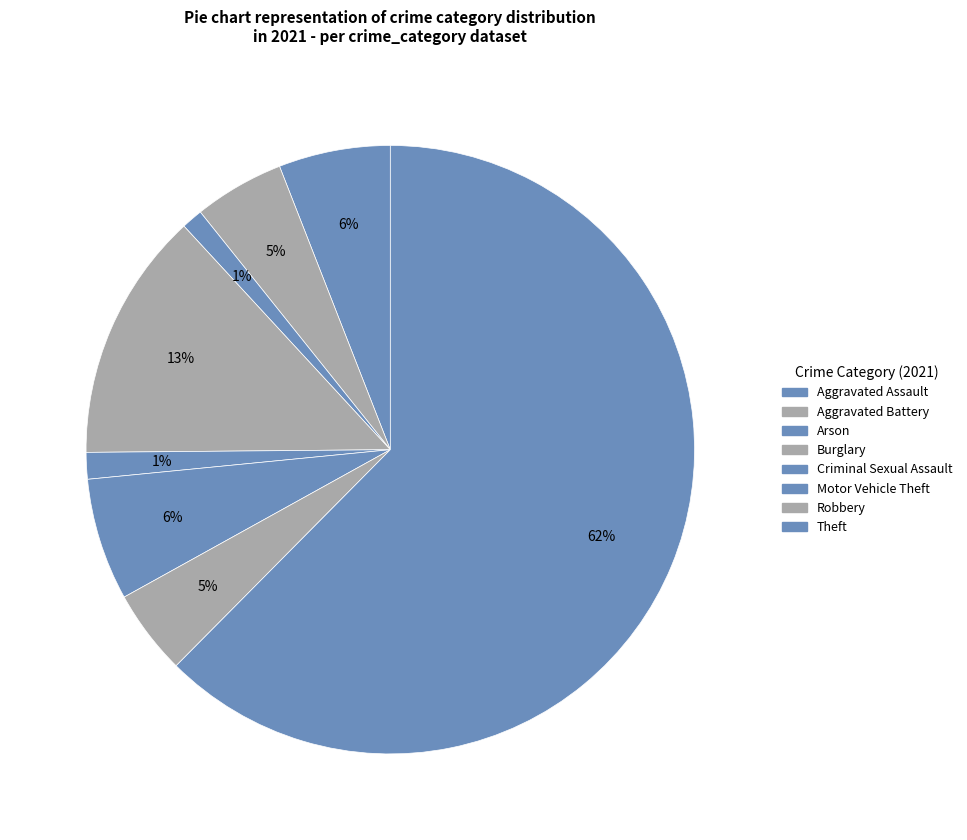

How many slices are in this pie chart?

8